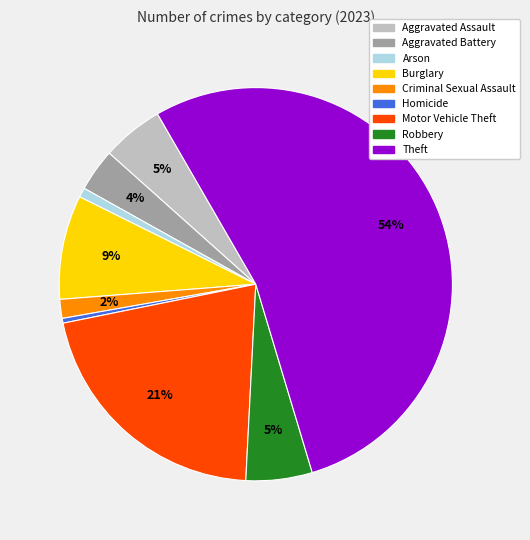

Between Theft and Arson, which is larger?

Theft